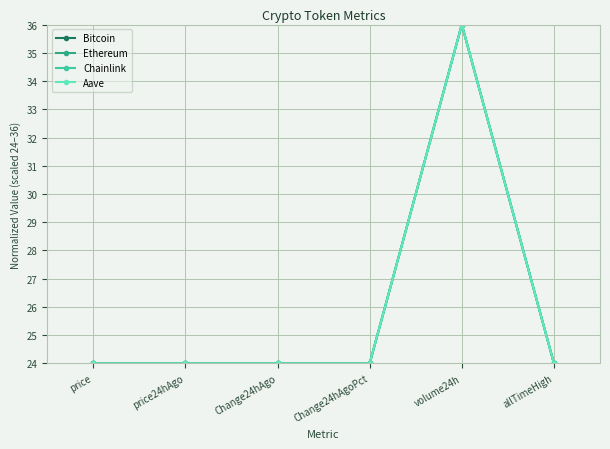

At which category is the sum across all series the highest?

volume24h